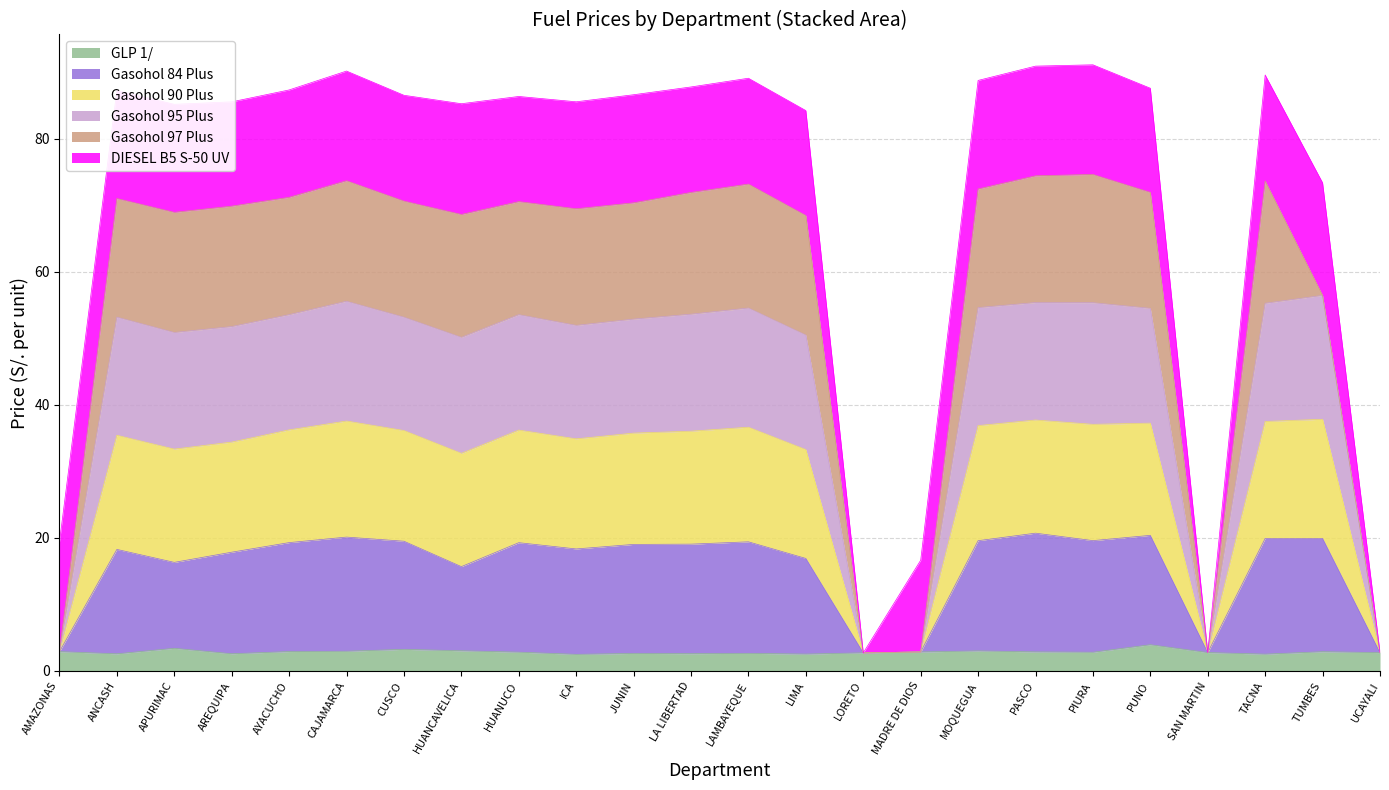

Between ANCASH and AMAZONAS, which is larger?

AMAZONAS